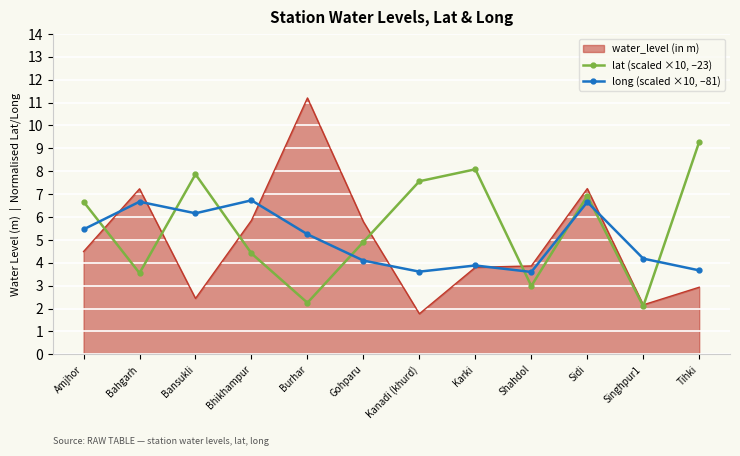

How many values in the lat (scaled ×10, –23) series are below 6?

6